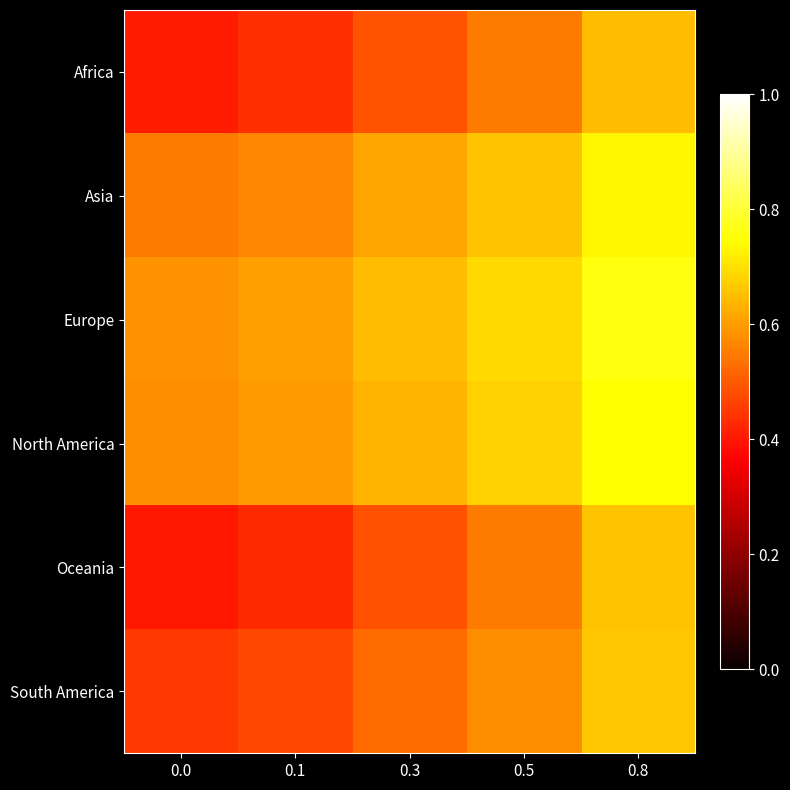

At which category is the sum across all series the highest?

0.8